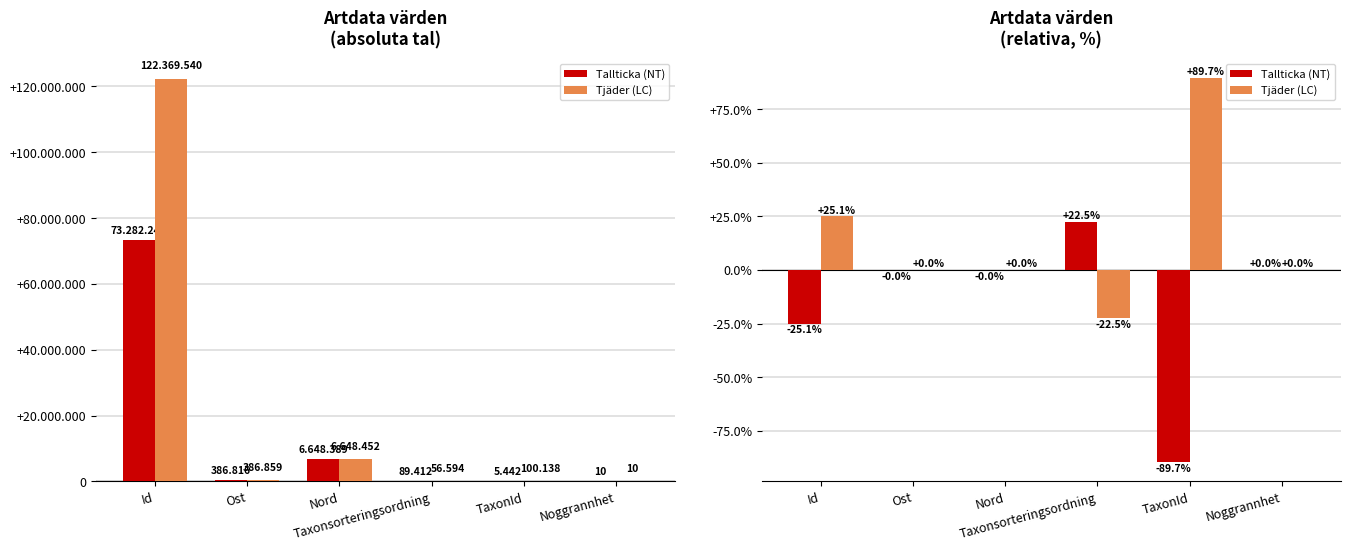

What is the highest value of the Tallticka (NT) series?

22.5